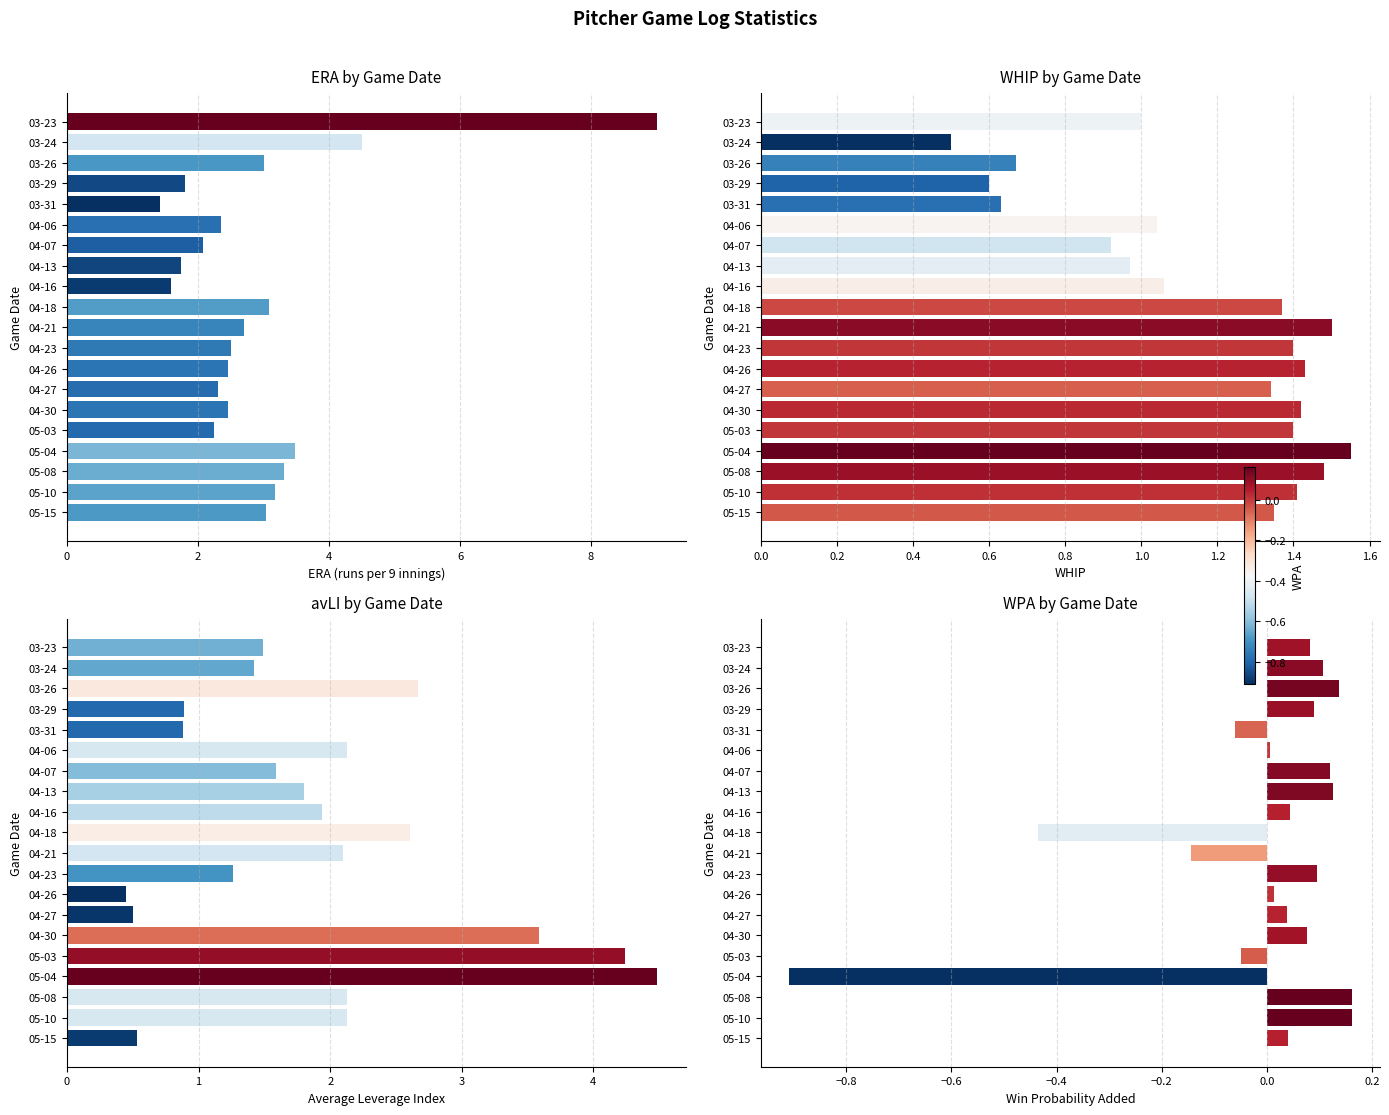

Rank the series by their average value, from highest to lowest.

ERA, avLI, WHIP, WPA